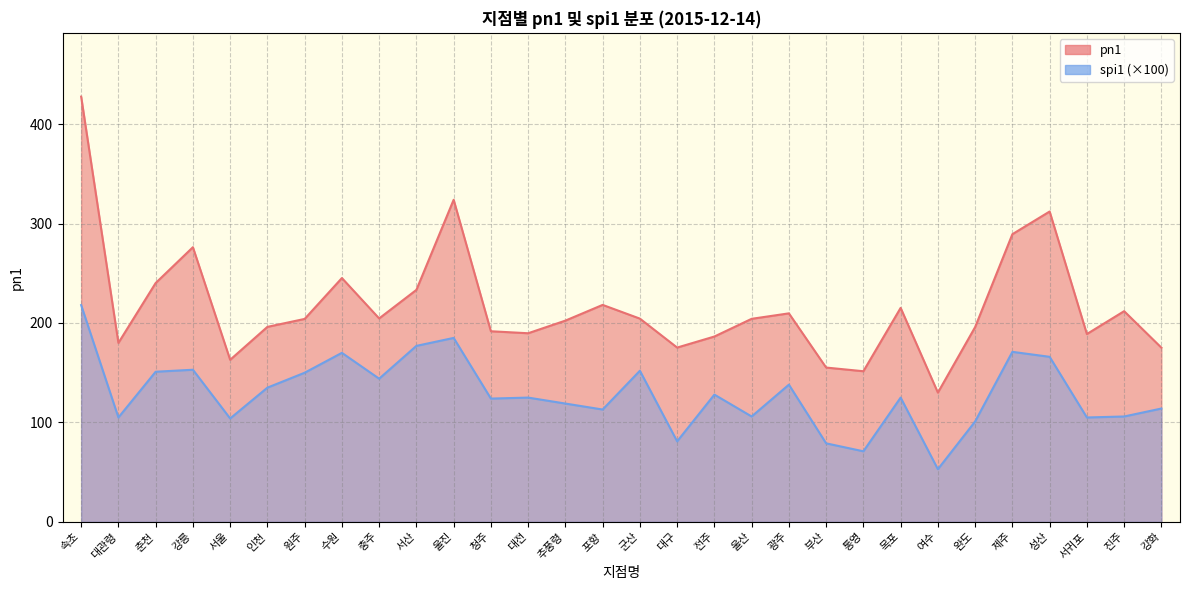

Which series changed the most between 충주 and 진주?

spi1